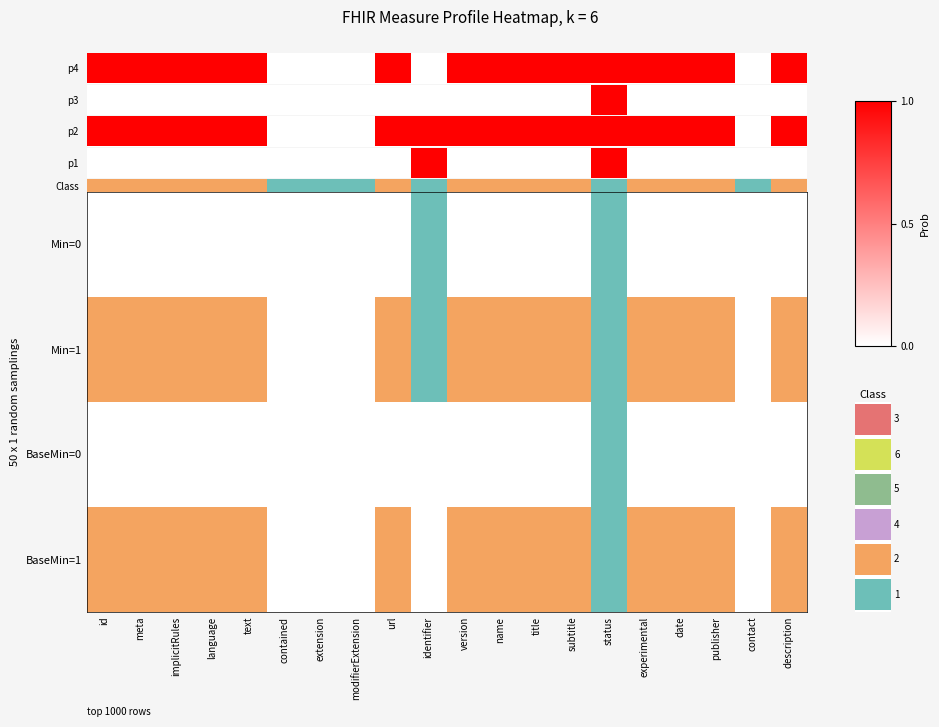

The chart shows a value of 1 at description. True or false?

True